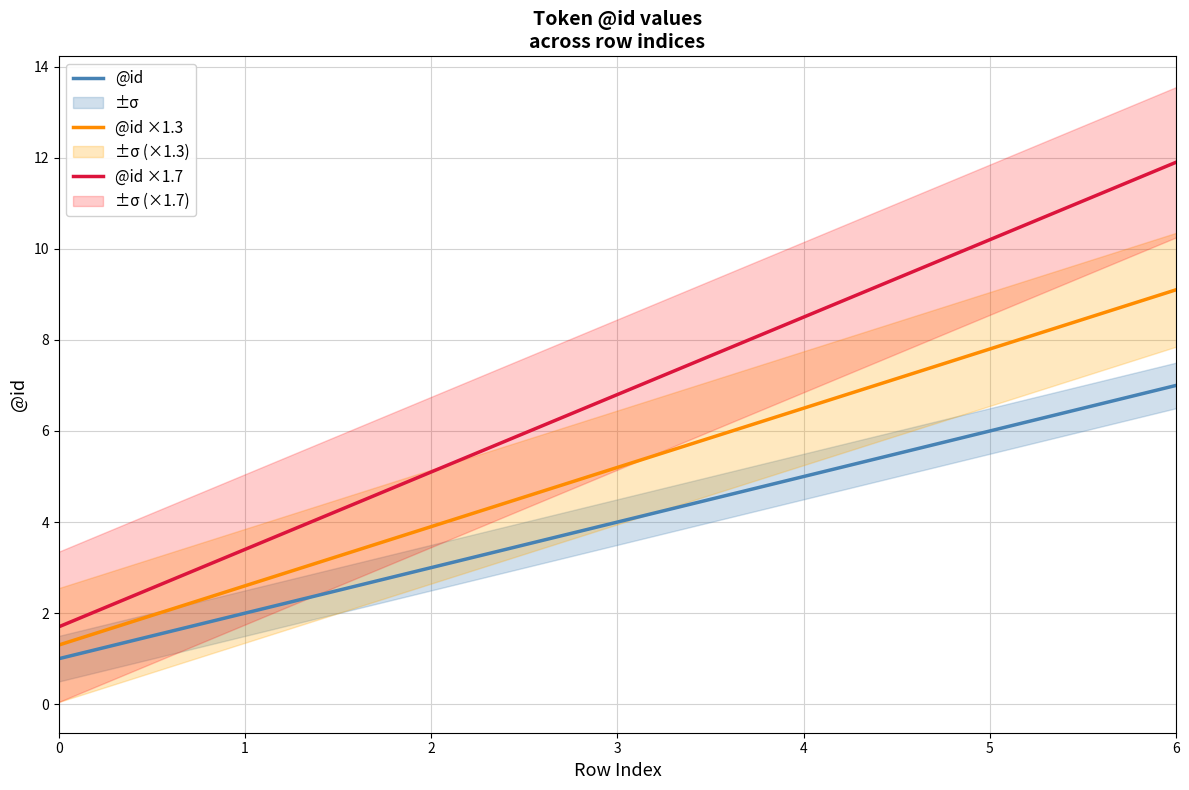

What is the sum of all @id ×1.7 values?

47.6